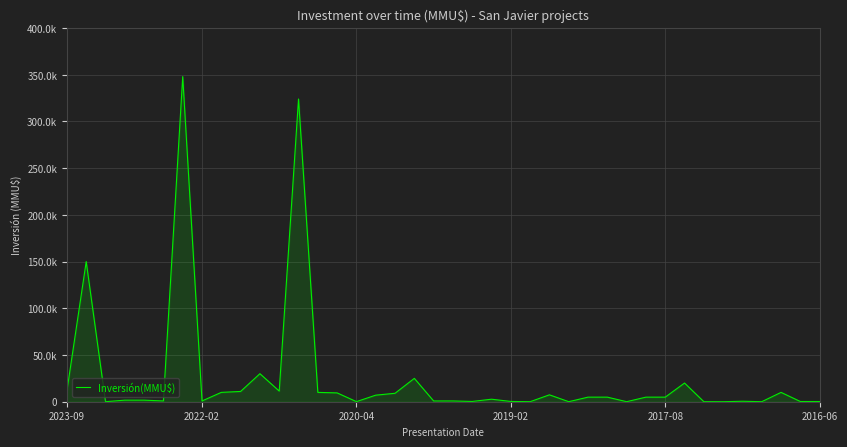

At which label does the data first exceed 4900?

2023-09